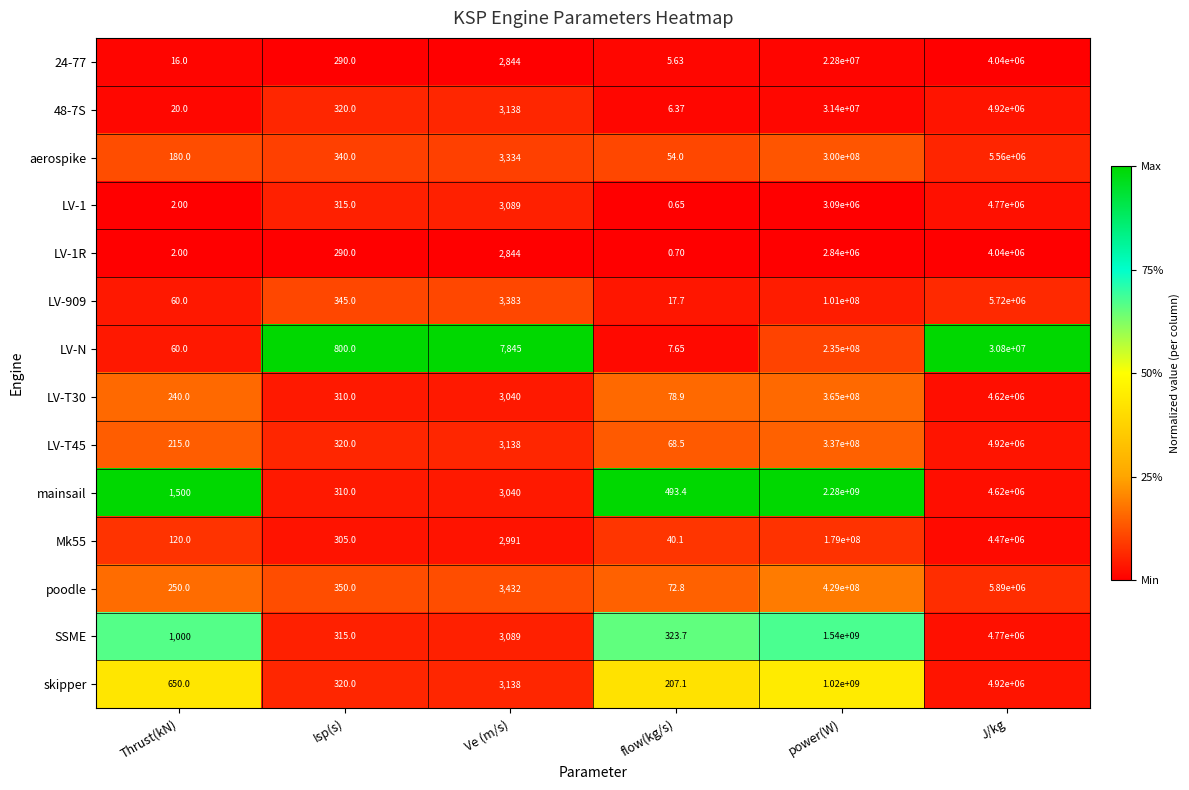

Which category has the highest value in the Mk55 series?

power(W)